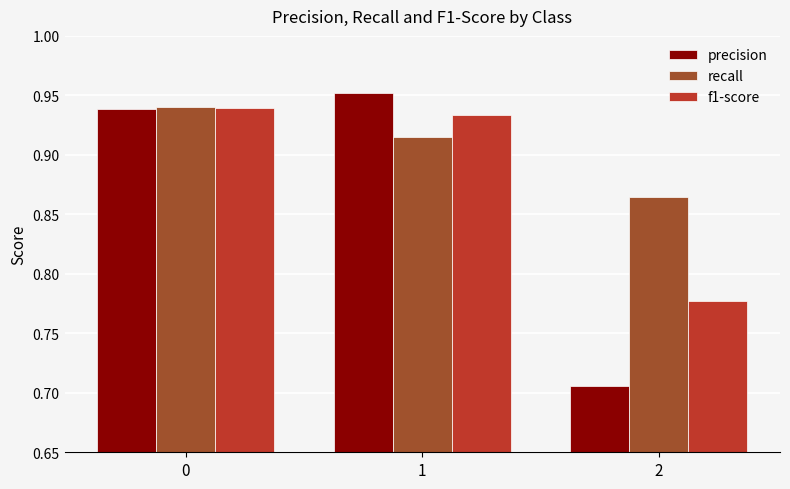

The value of precision at 2 is 0.4. True or false?

False